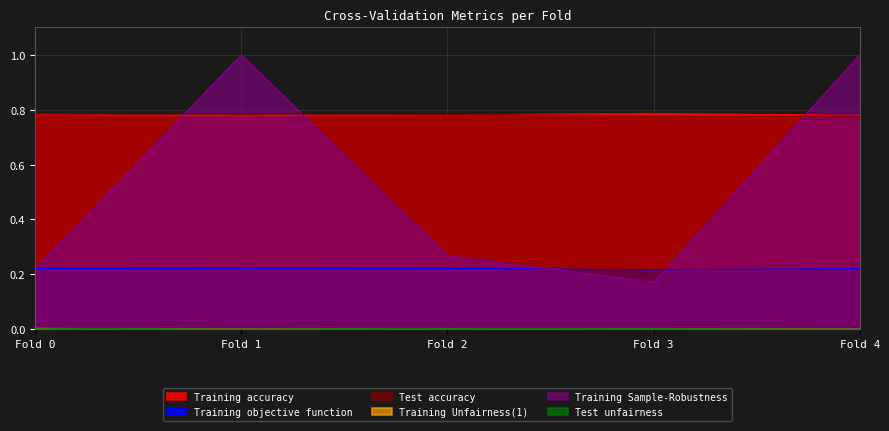

Reading left to right, extract all data points from this chart.

Training accuracy: 0.8	0.8	0.8	0.8	0.8
Training objective function: 0.2	0.2	0.2	0.2	0.2
Test accuracy: 0.8	0.8	0.8	0.8	0.8
Training Unfairness(1): 0.0	0.0	0.0	0.0	0.0
Training Sample-Robustness: 0.2	1.0	0.3	0.2	1.0
Test unfairness: 0.0	0.0	0.0	0.0	0.0